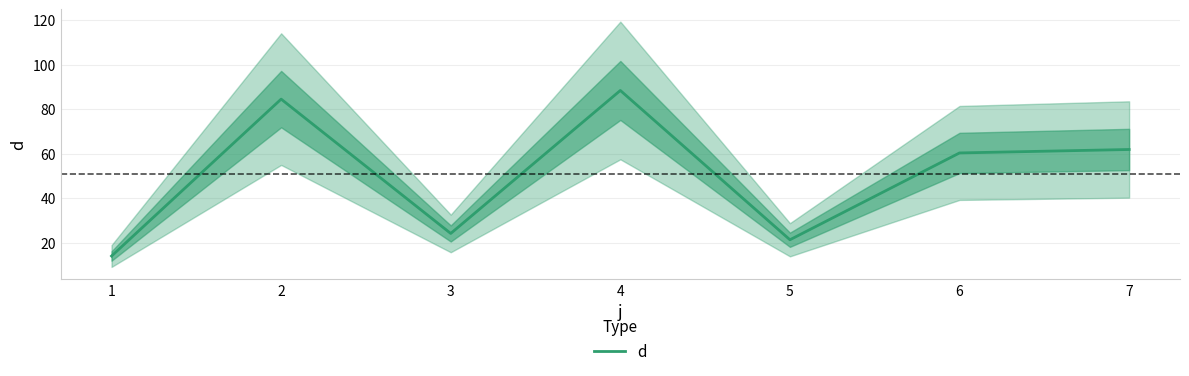

How many lines are shown in the chart?

1